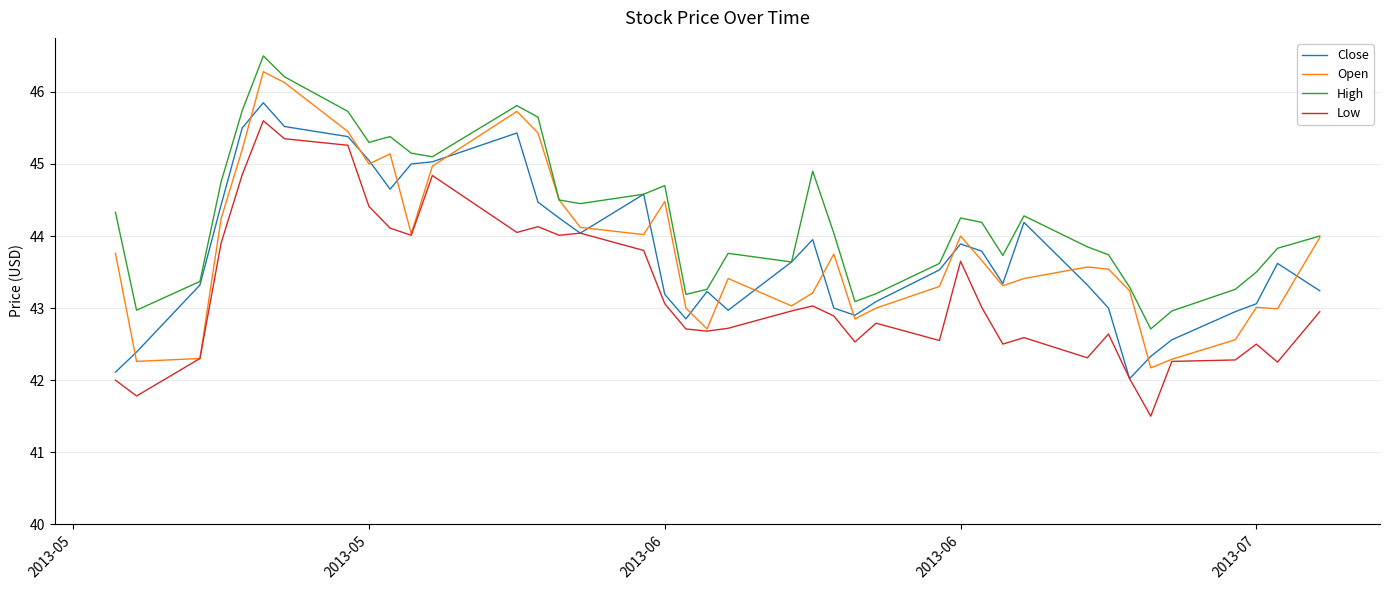

True or false: Low has more than 0 points higher than both neighbors.

True